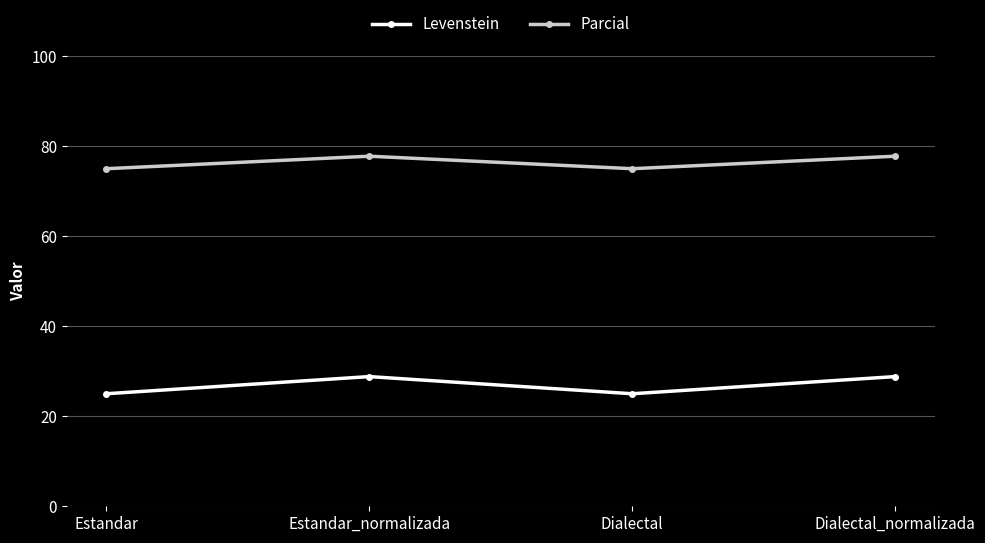

At Estandar, list the series in order from smallest to largest.

Levenstein, Parcial